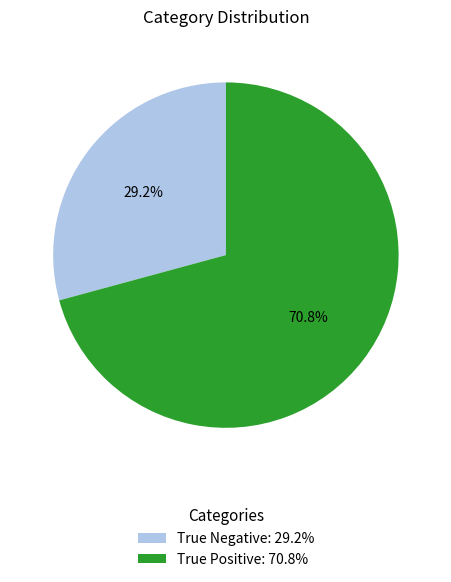

Which slice is the smallest?

True Negative